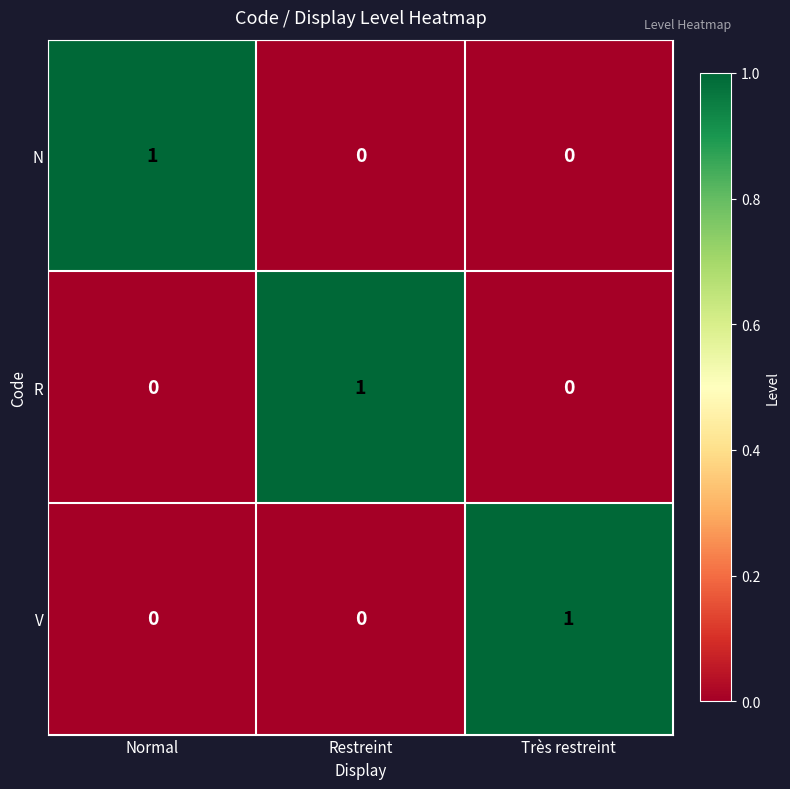

At which label does V reach its peak?

Très restreint